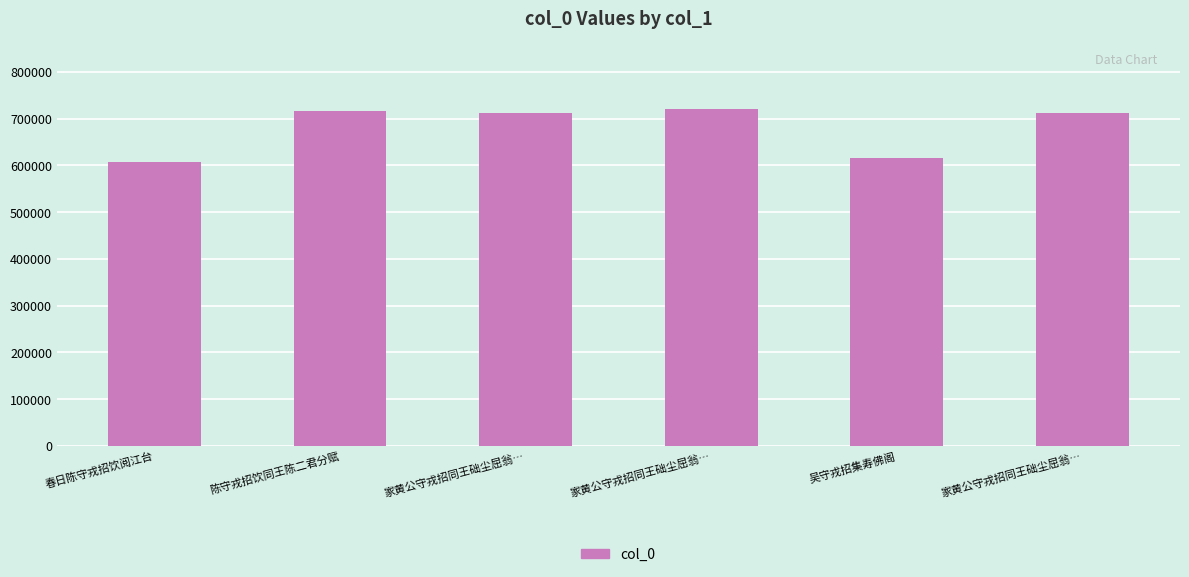

What is the average value?

681231